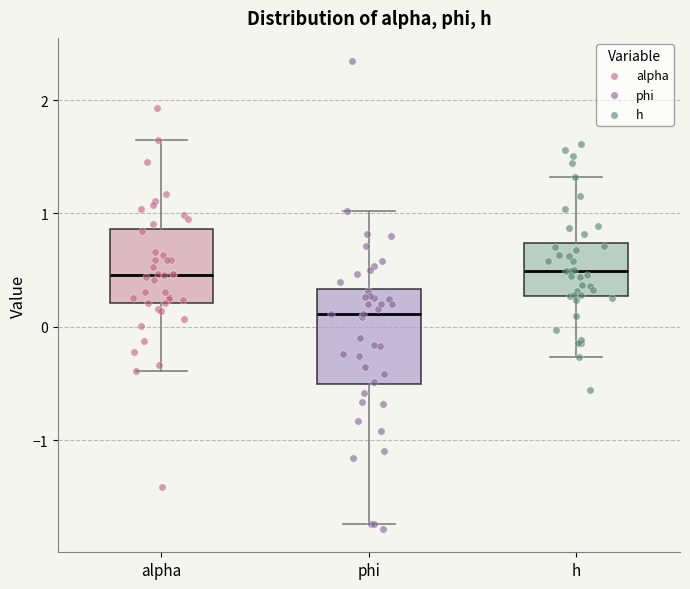

Where is the upper edge of the box for h on the y-axis? The values are not printed on the chart, so give them approximately, as read against the axis.

0.7